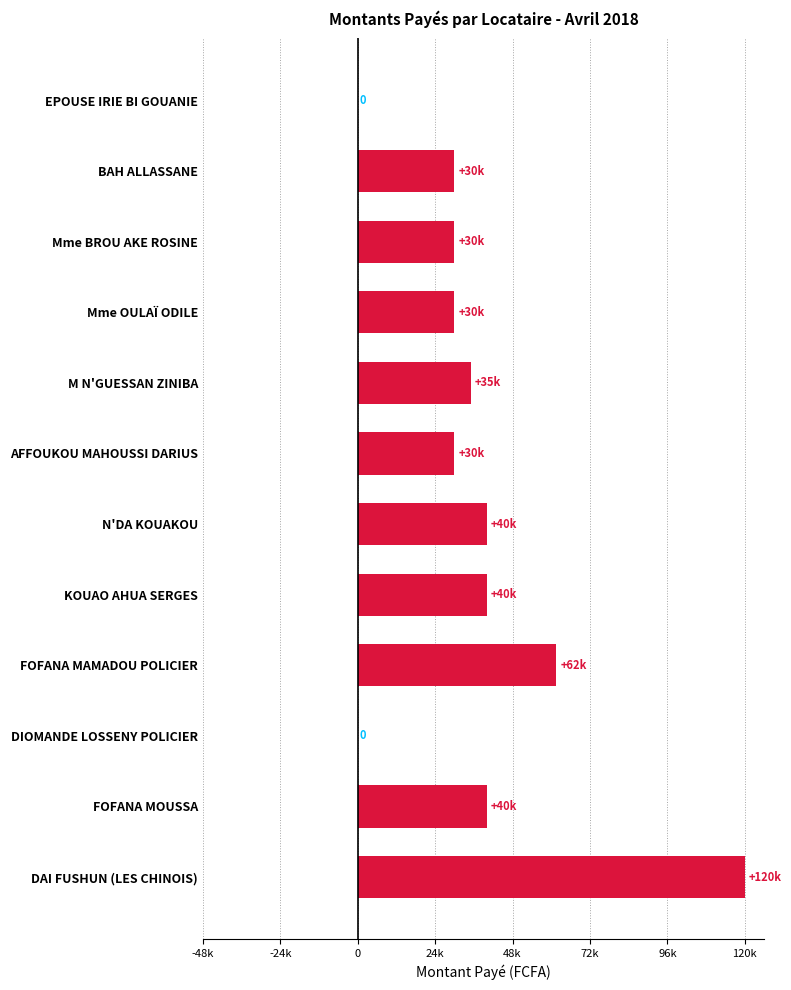

Are the bars horizontal?

Yes